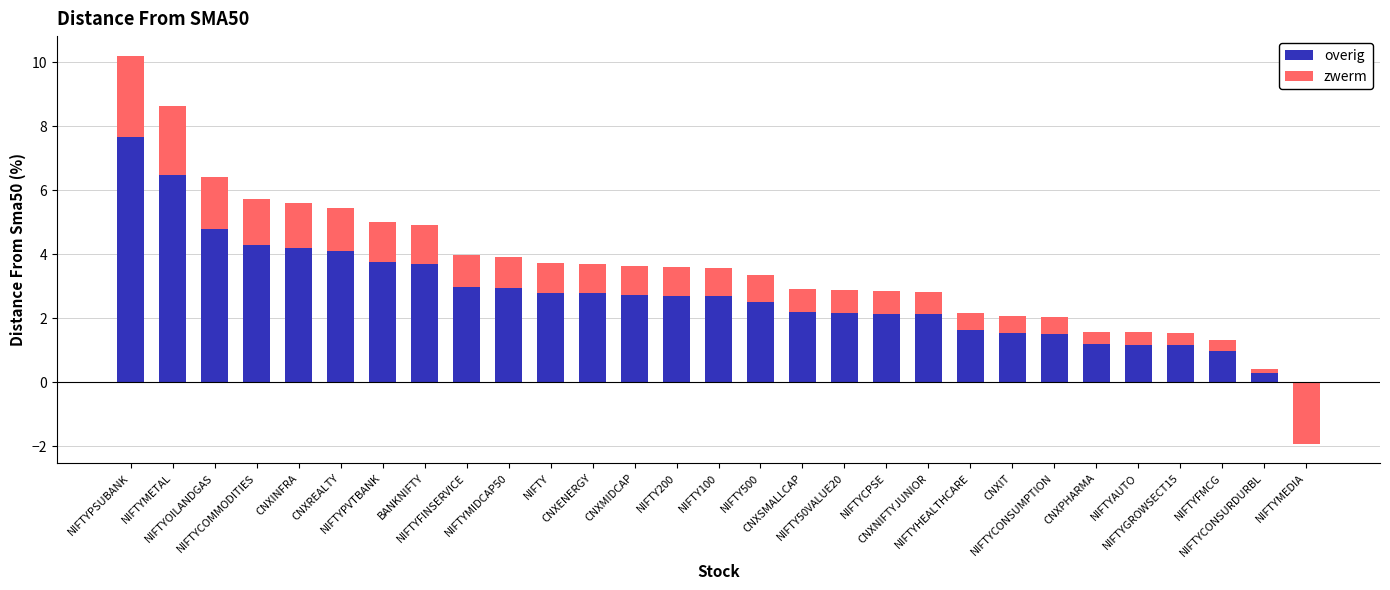

Which category has the lowest value in the zwerm series?

NIFTYMEDIA